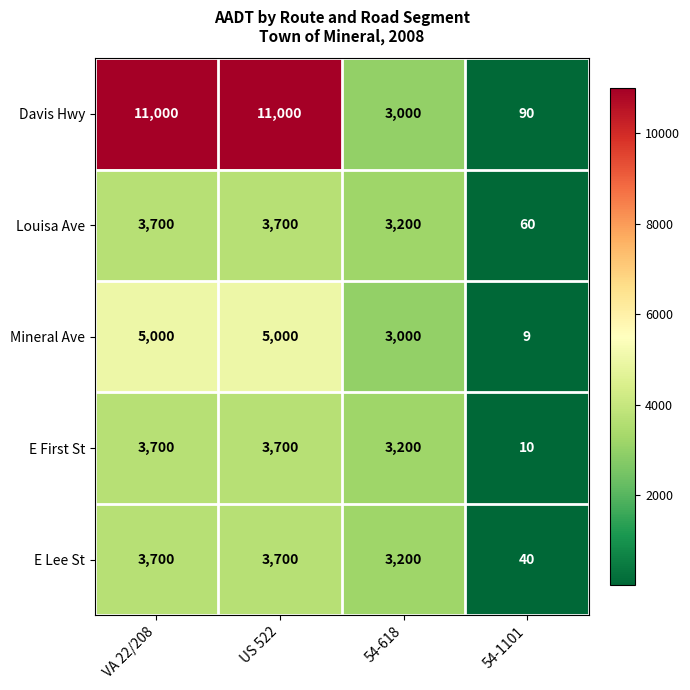

Which series has the largest range (max minus min)?

Davis Hwy